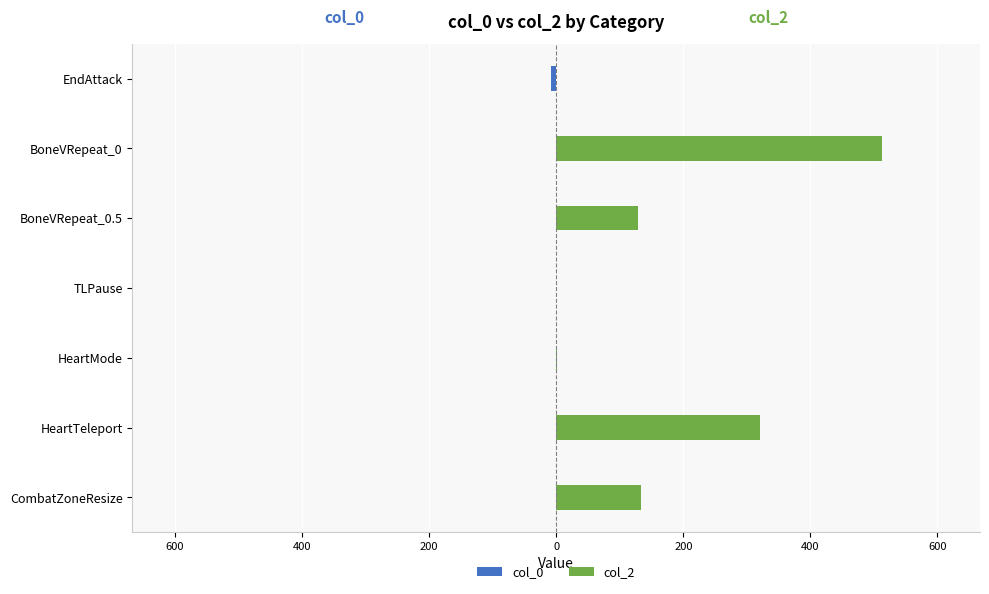

Which series has the largest total across all categories?

col_2